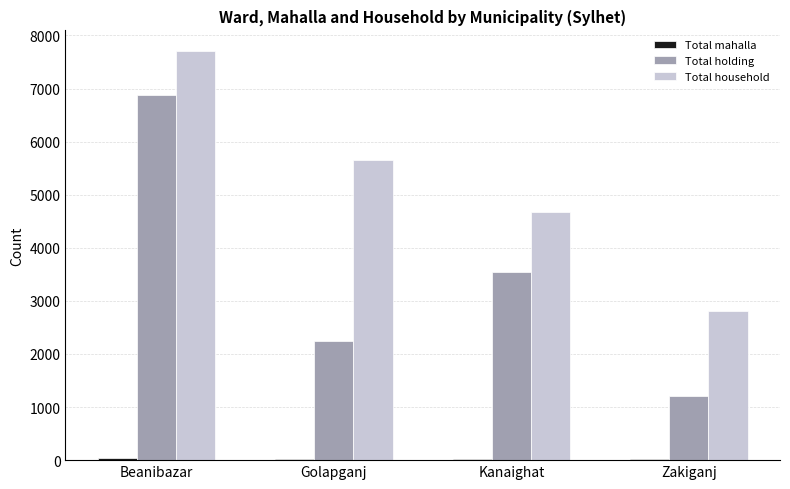

At which category does the chart reach its peak across all series?

Beanibazar